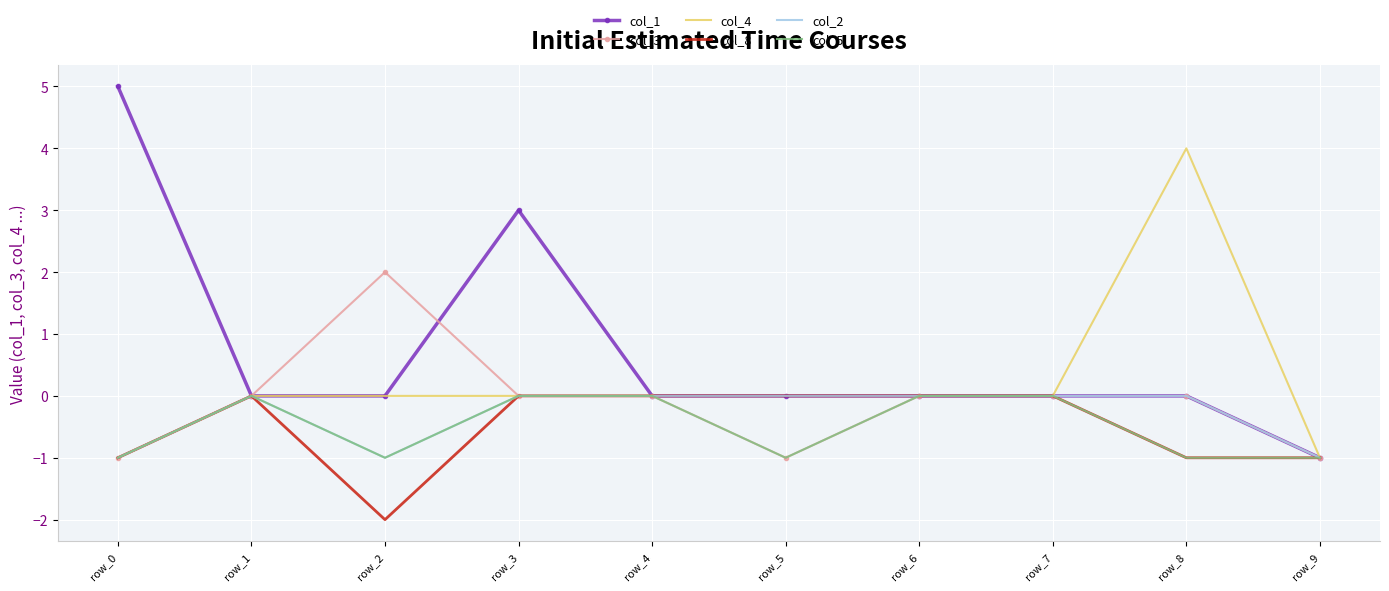

What are all the series names shown in the legend?

col_1, col_3, col_4, col_8, col_2, col_5